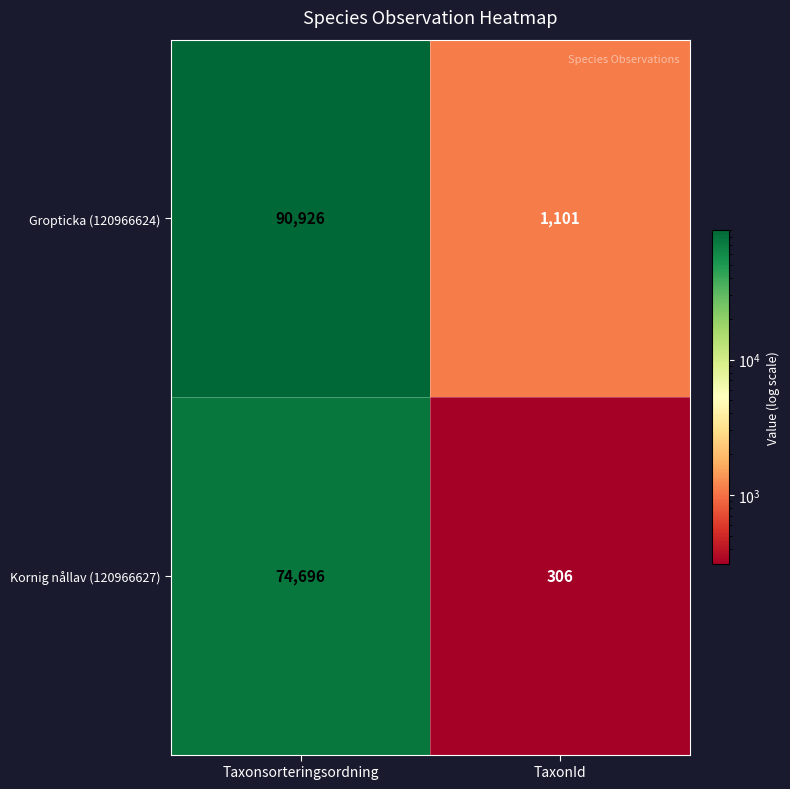

Rank the series at TaxonId from highest to lowest value.

Gropticka (120966624), Kornig nållav (120966627)